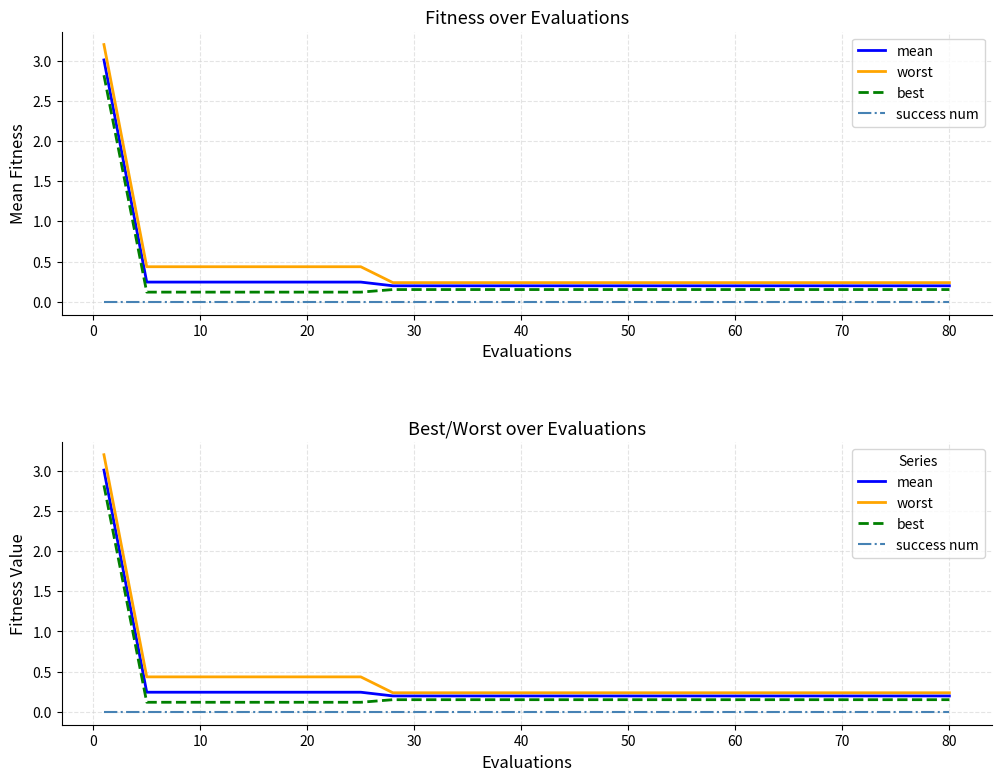

Which category has the lowest value in the worst series?

50